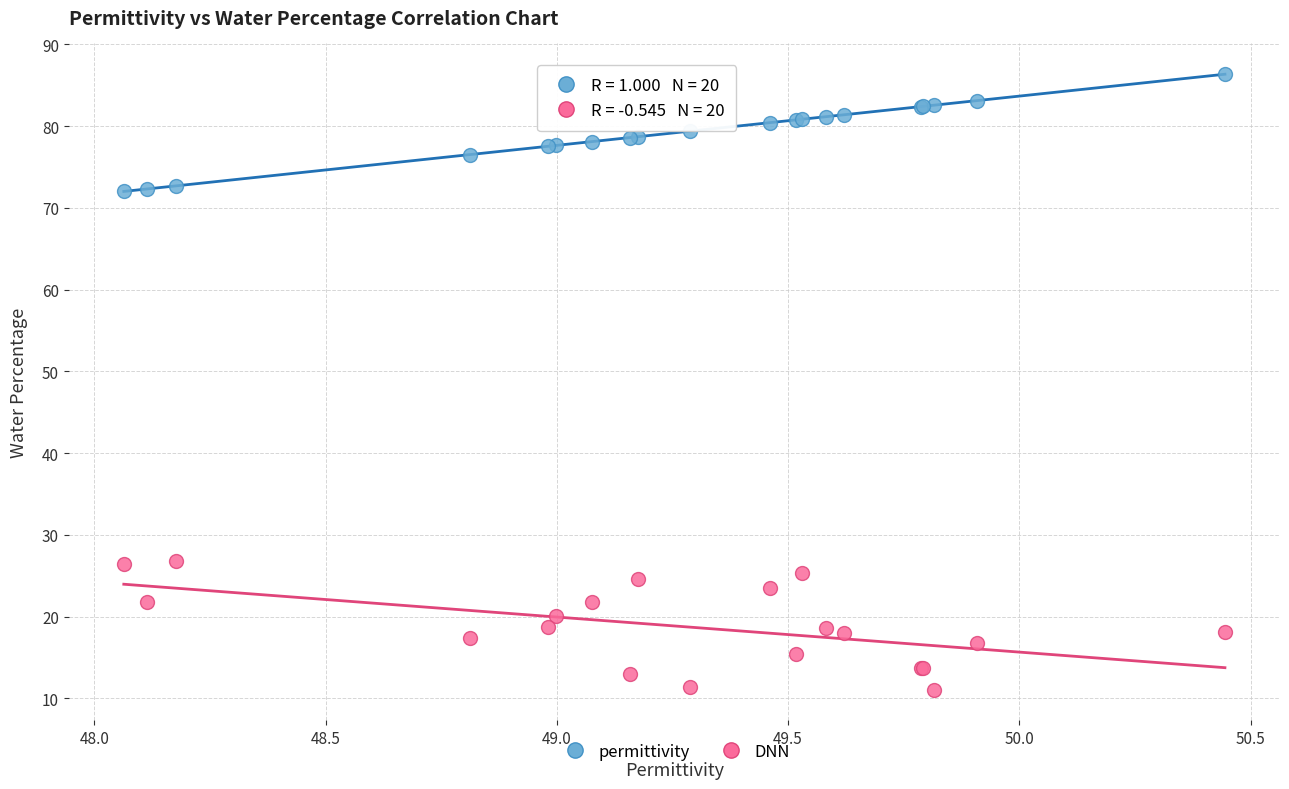

What is the X range (max minus min) for the scatter plot?

2.4